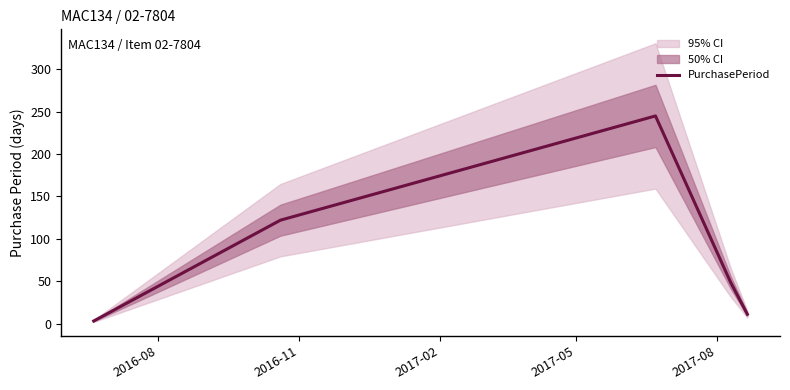

What is the maximum value shown in the chart?

245